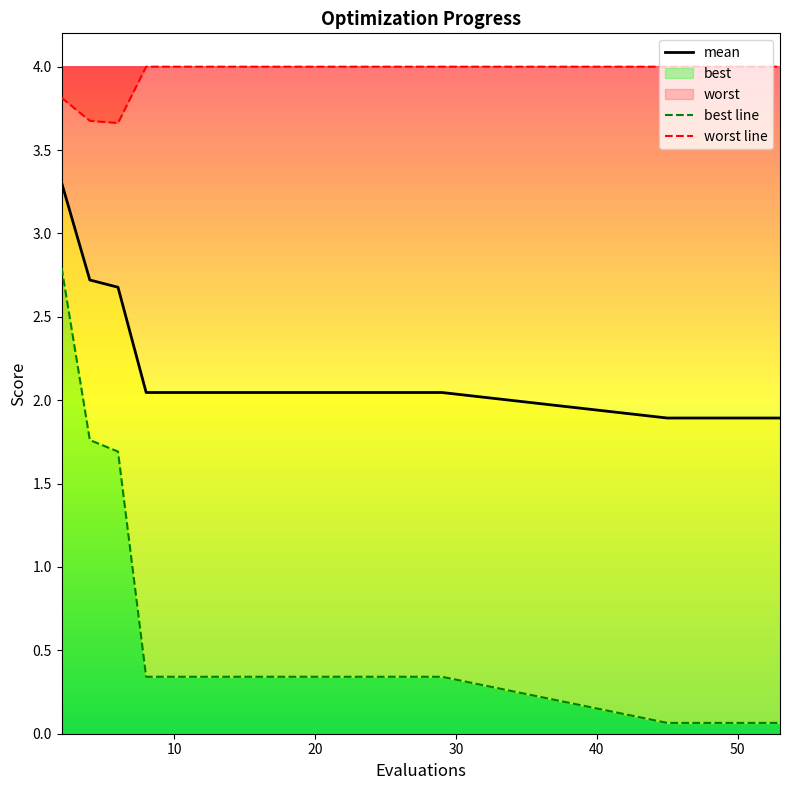

True or false: worst and best cross at least once.

False